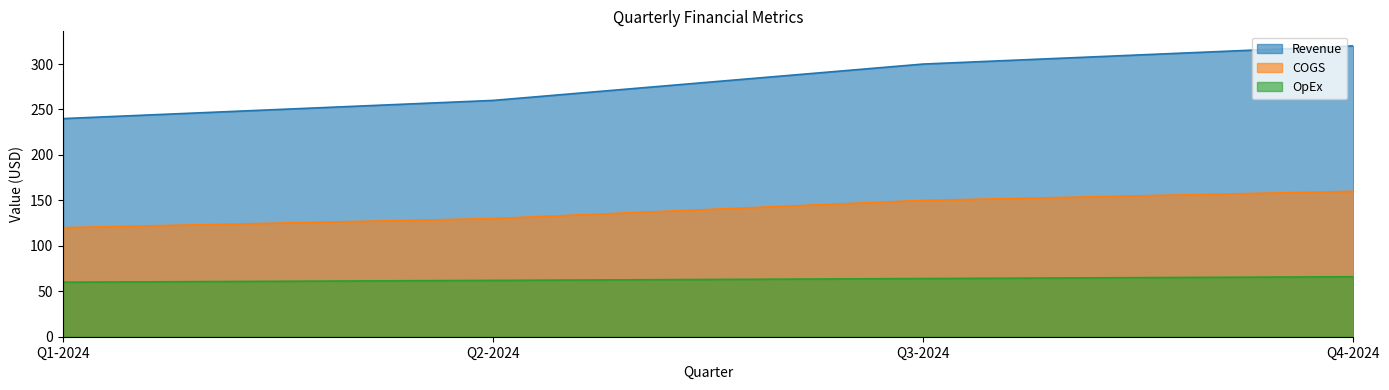

True or false: OpEx and COGS cross at least once.

False